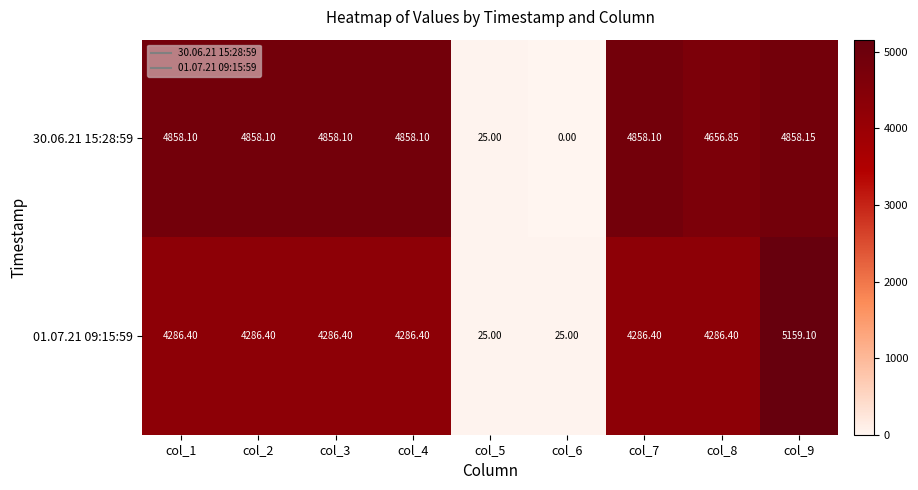

How many data points in 01.07.21 09:15:59 are less than 4286?

2